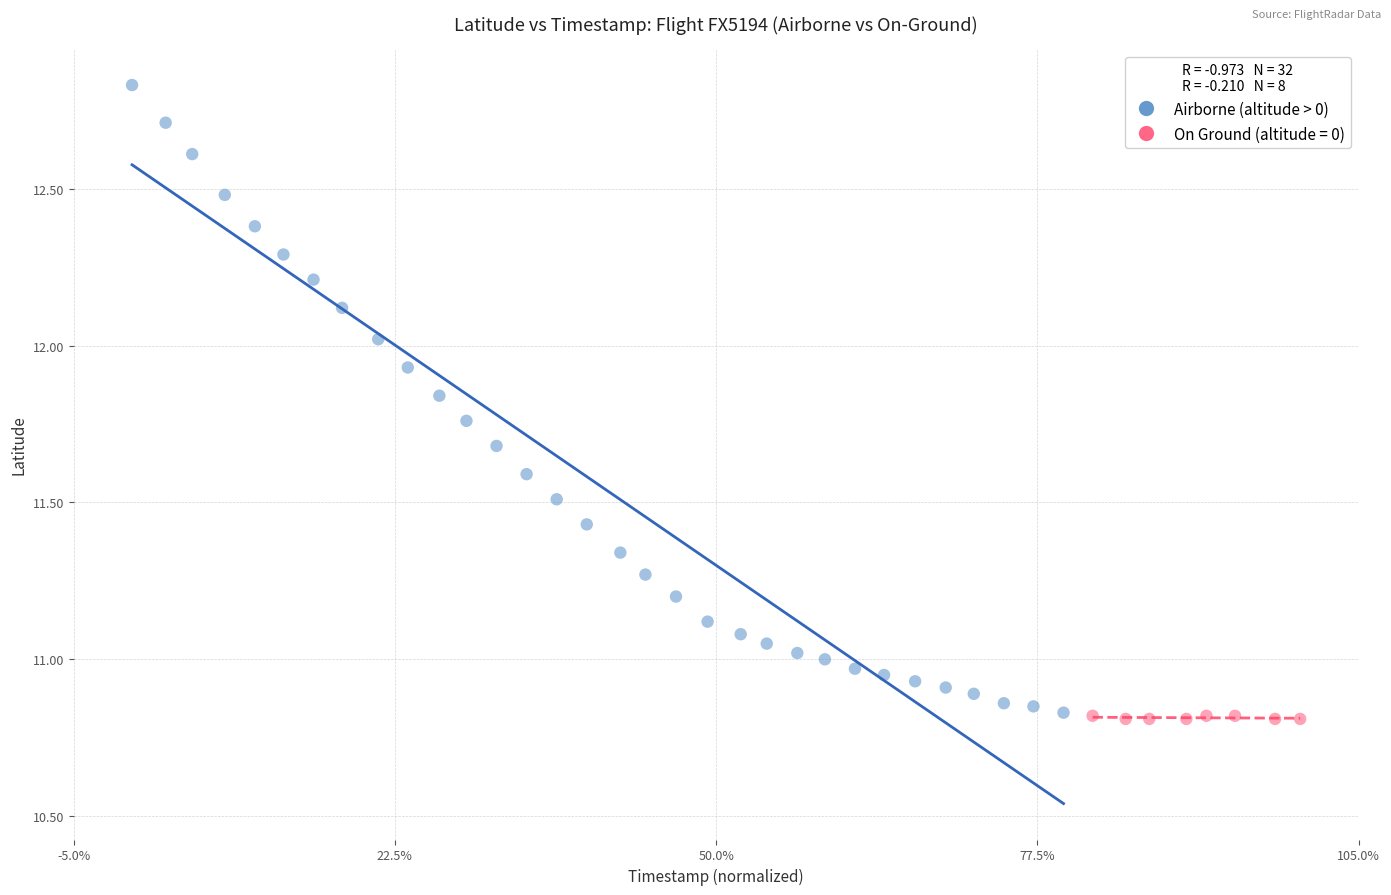

Which series contains the highest Y value?

Airborne (altitude > 0)